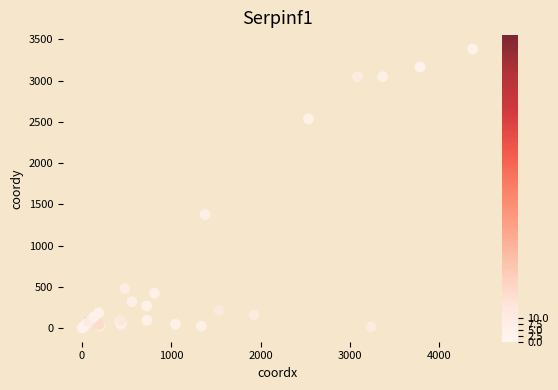

What Y value in the scatter plot is closest to 1694?

1378